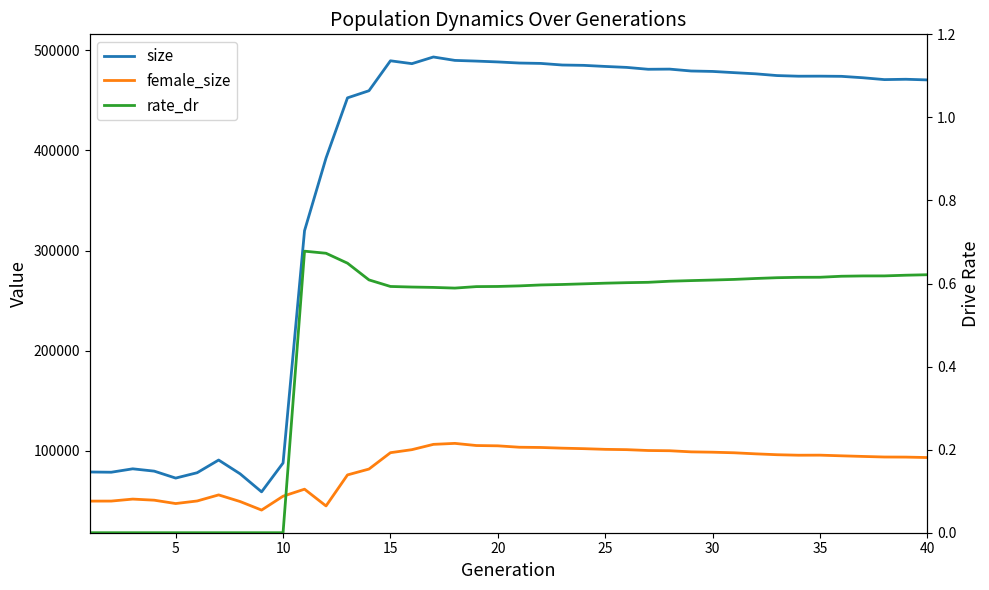

What is the difference between the second highest and minimum values in the size series?

431391.0